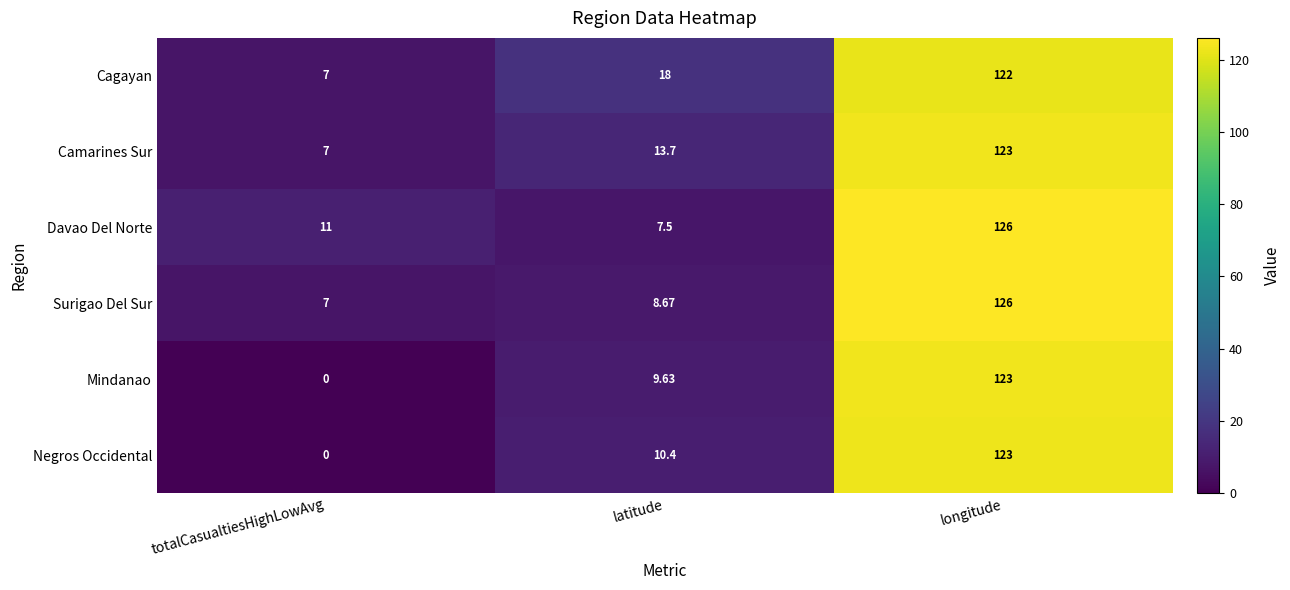

At how many categories does at least one series exceed 123?

1